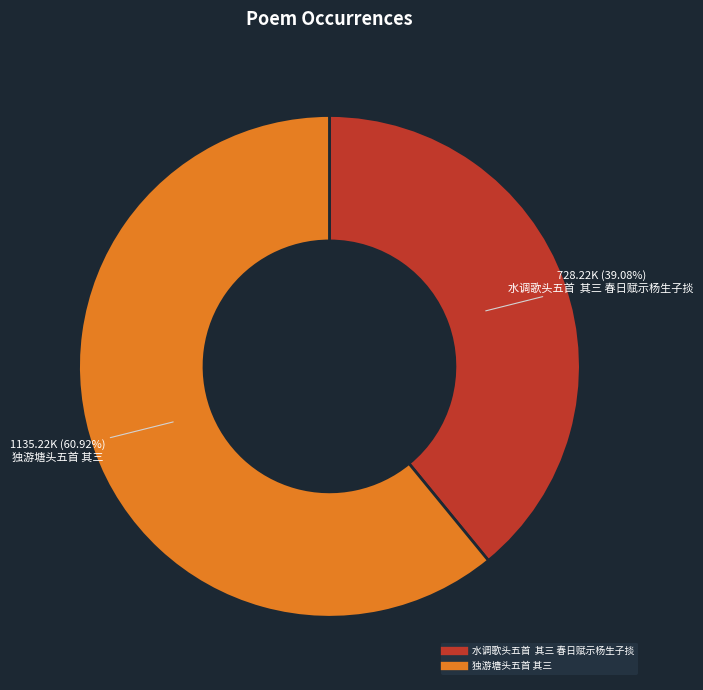

How many segments does this pie chart have?

2